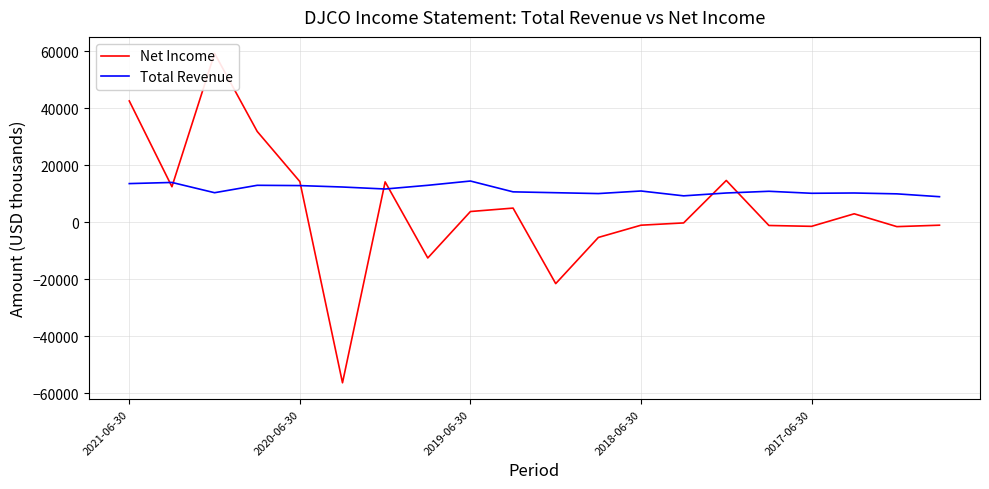

Is this an area chart (filled region under the line)?

No